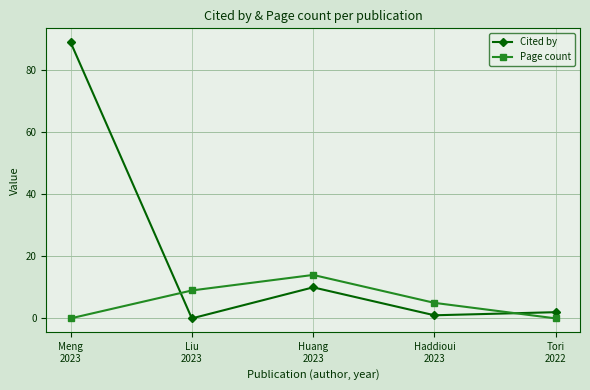

Count the number of data series in this chart.

2